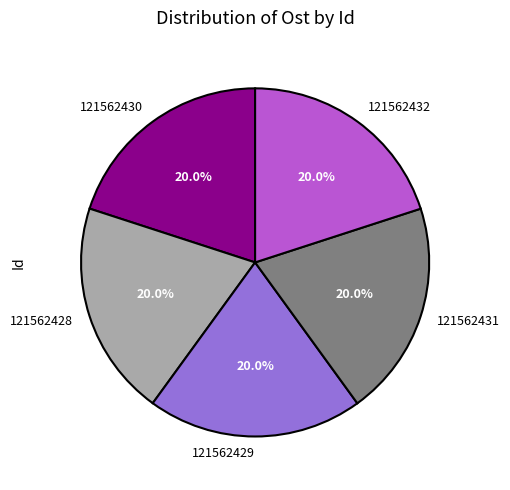

Is there a majority slice in this chart?

No